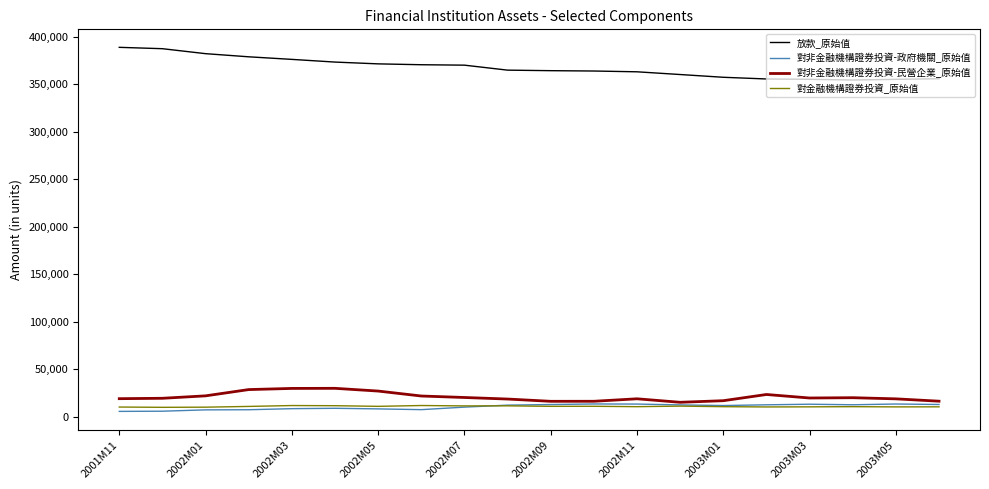

Does the chart display data point markers on the line(s)?

No